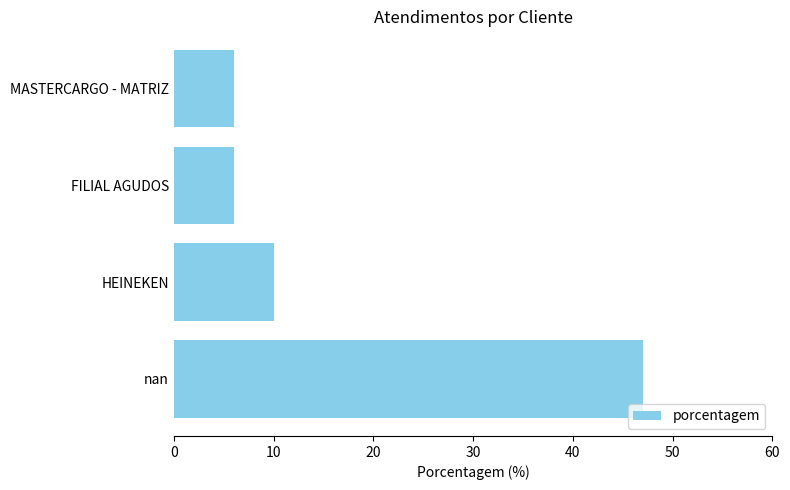

What is the minimum value shown in the chart?

6